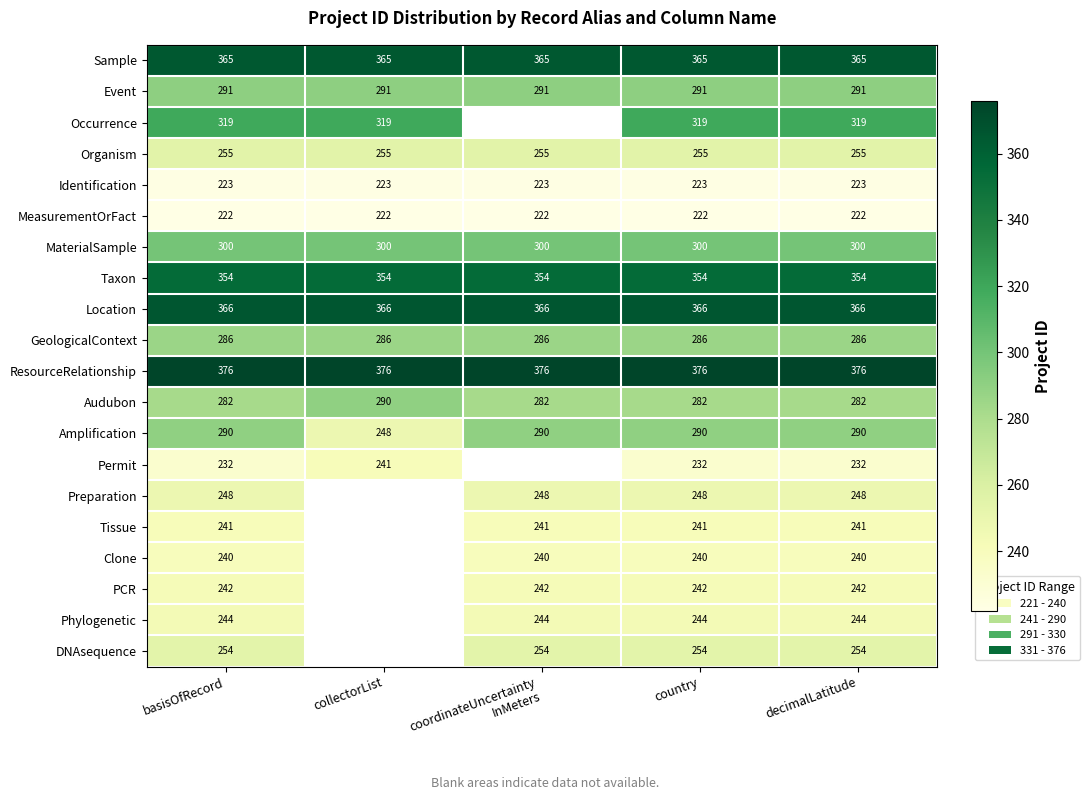

Which category has the highest value across all series?

basisOfRecord